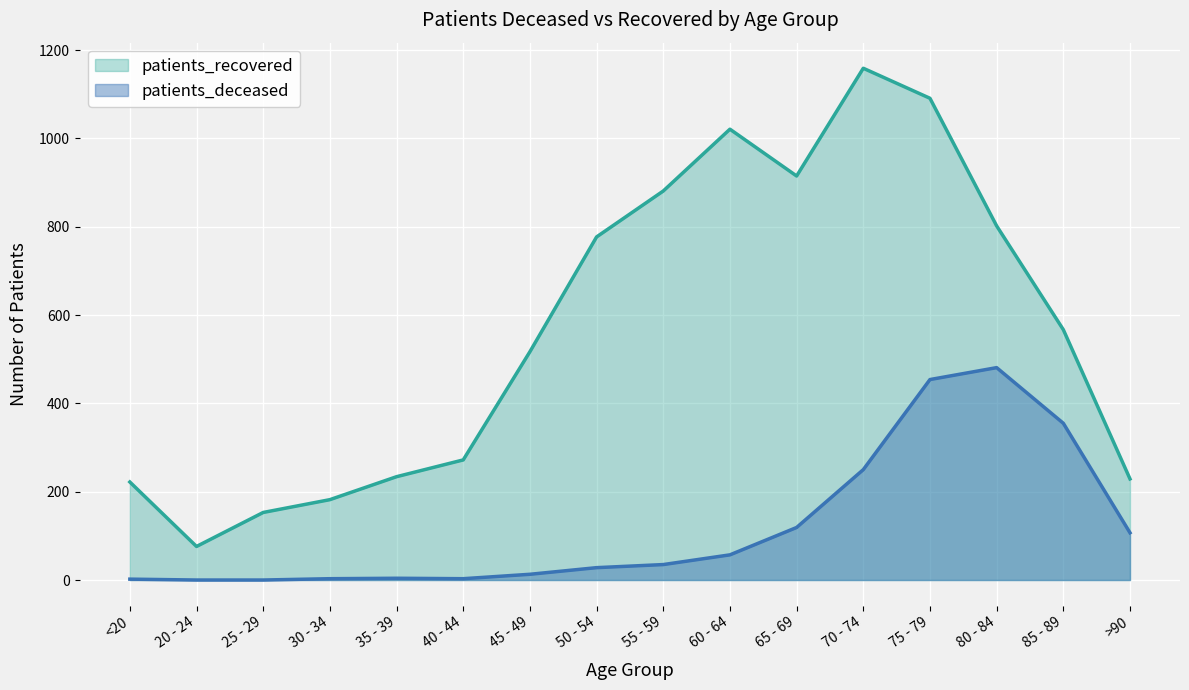

The patients_recovered series shows 915 at 65 - 69. True or false?

True